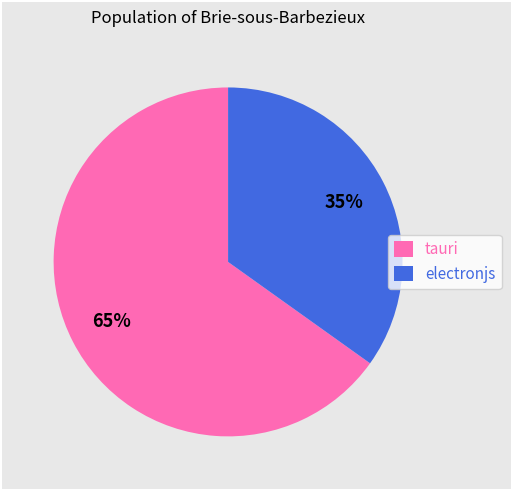

What is the ratio of the value at electronjs to the value at tauri?

0.5